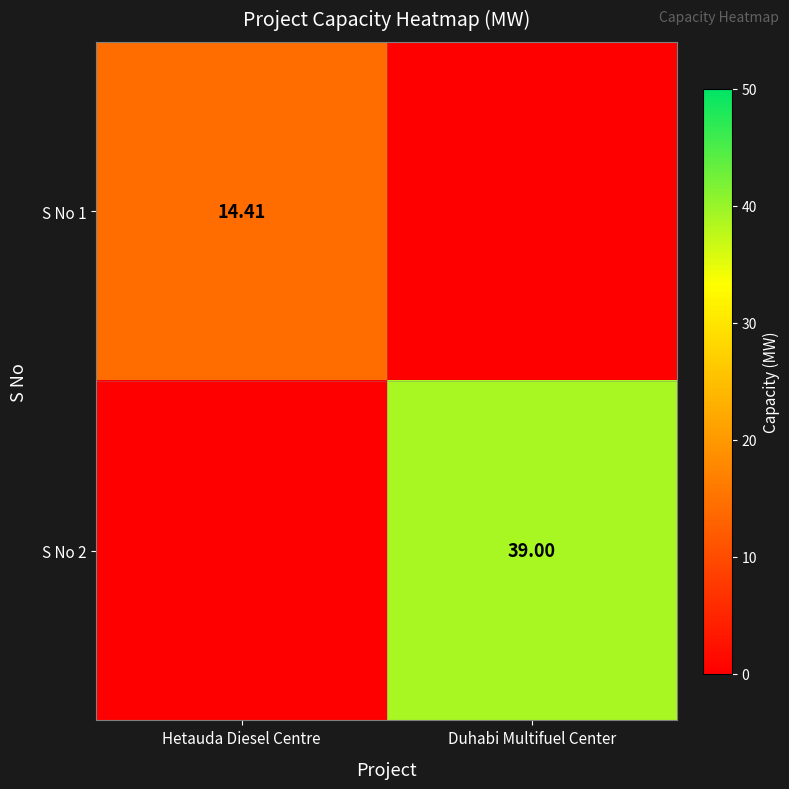

At which category is the sum across all series the highest?

Duhabi Multifuel Center